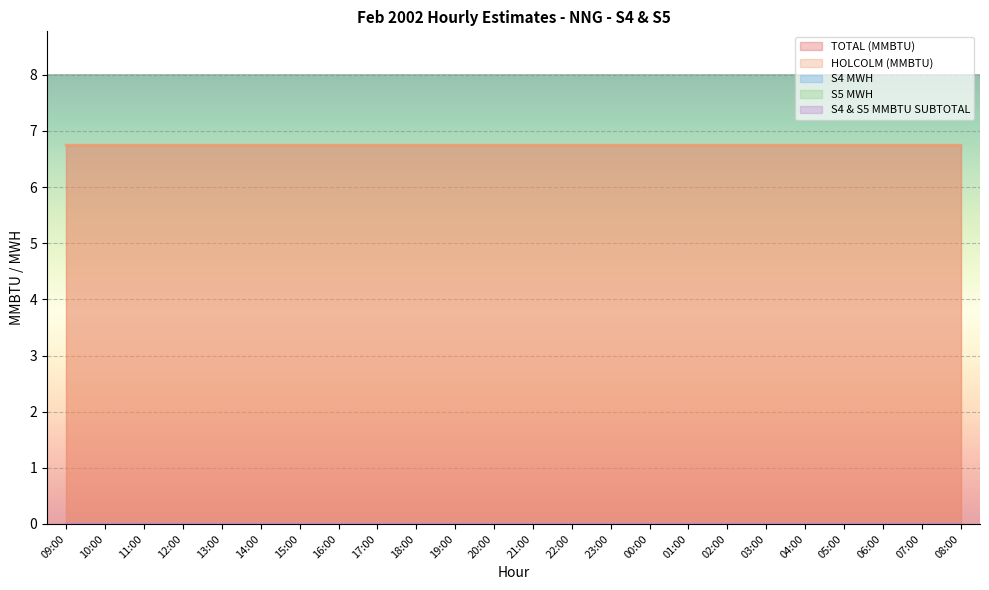

Which series changed the most between 13:00 and 05:00?

TOTAL (MMBTU)